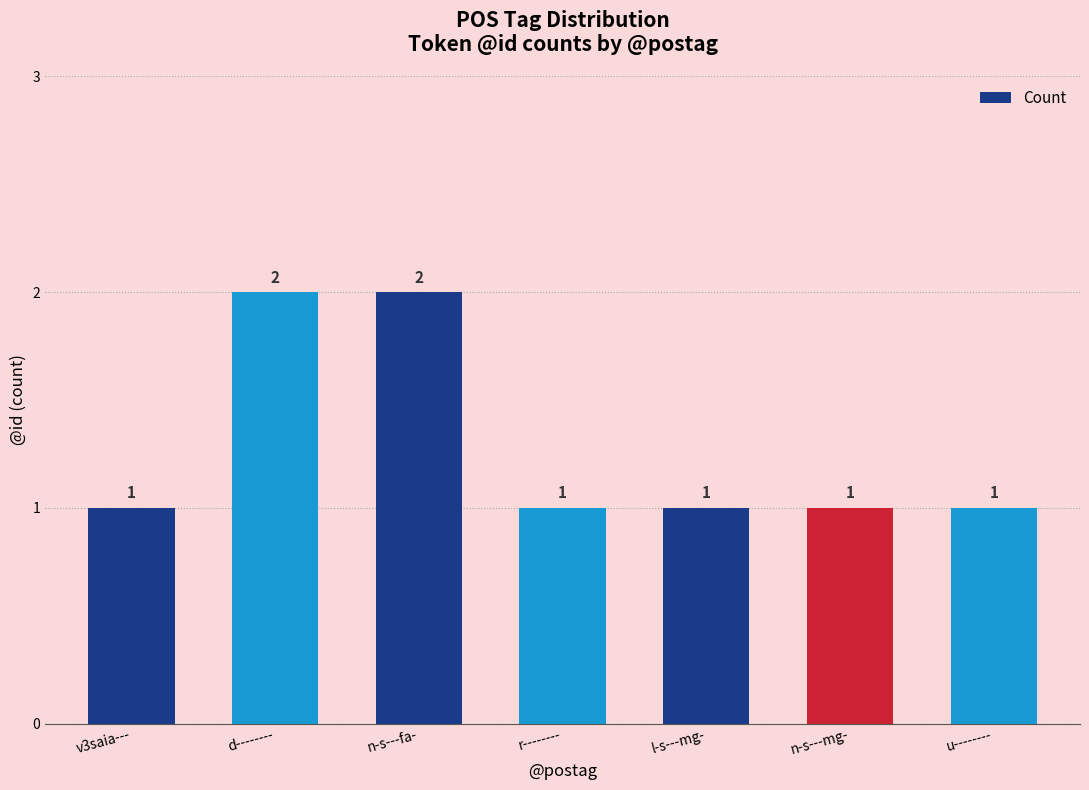

What is the difference between the maximum and minimum values?

1